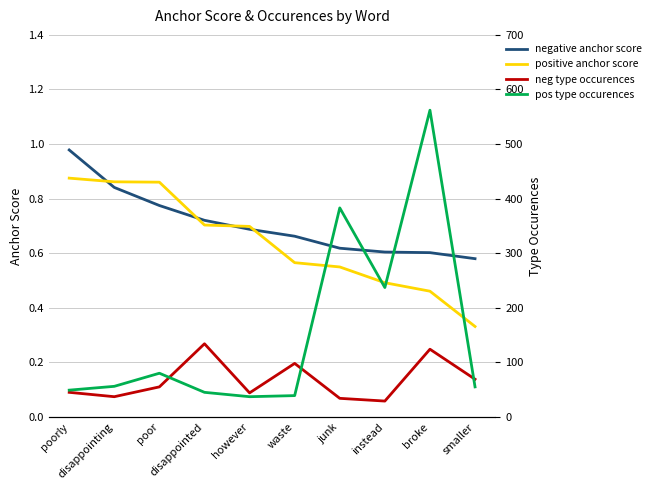

Where is the first local maximum for pos type occurences?

poor